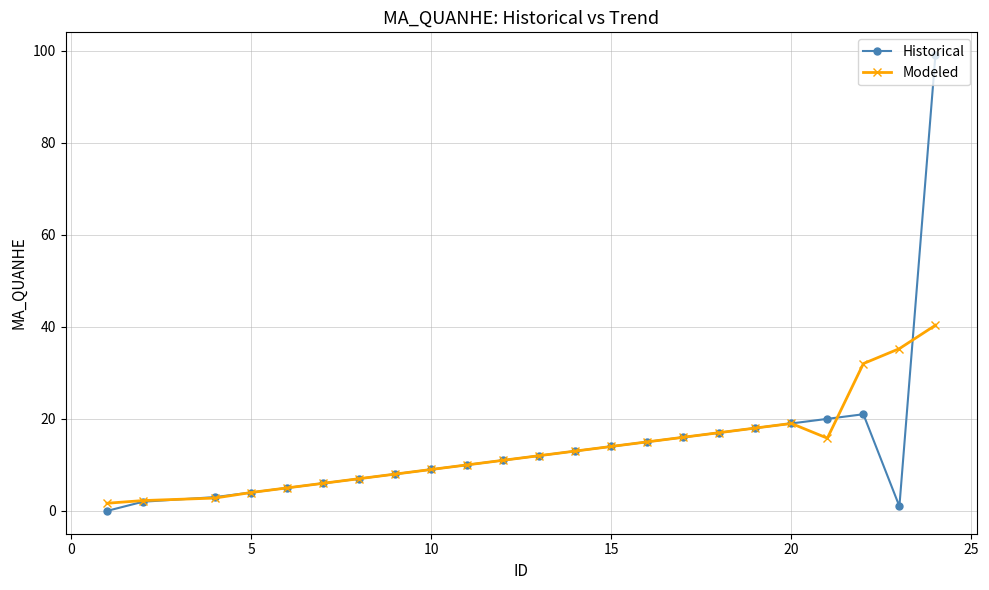

What is the maximum value shown in the chart?

99.0